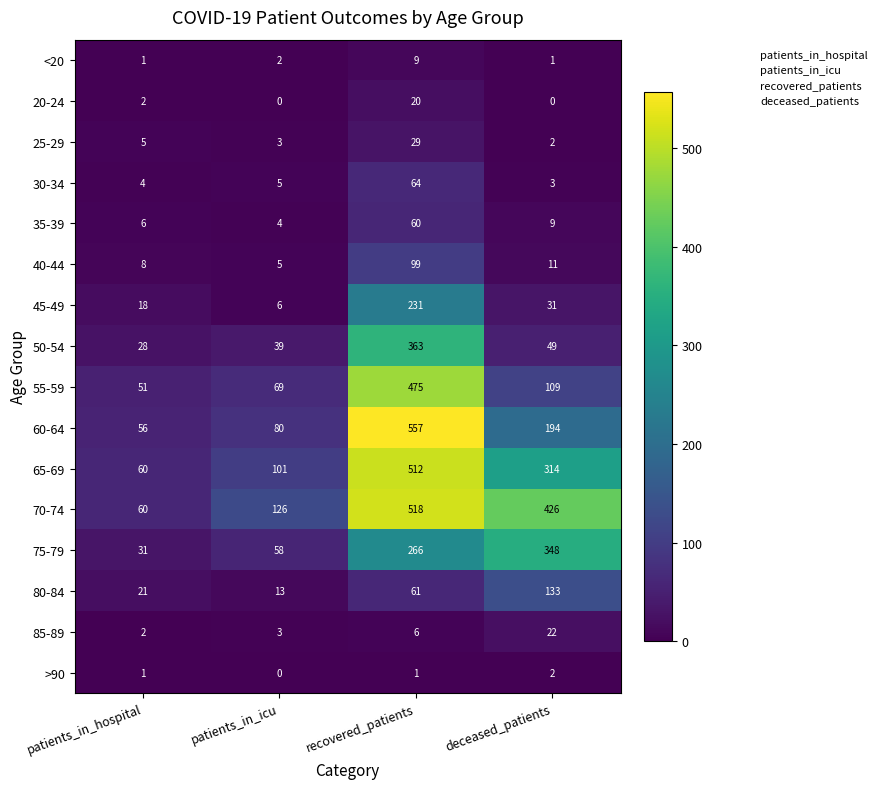

Which label corresponds to the largest value in the chart?

recovered_patients